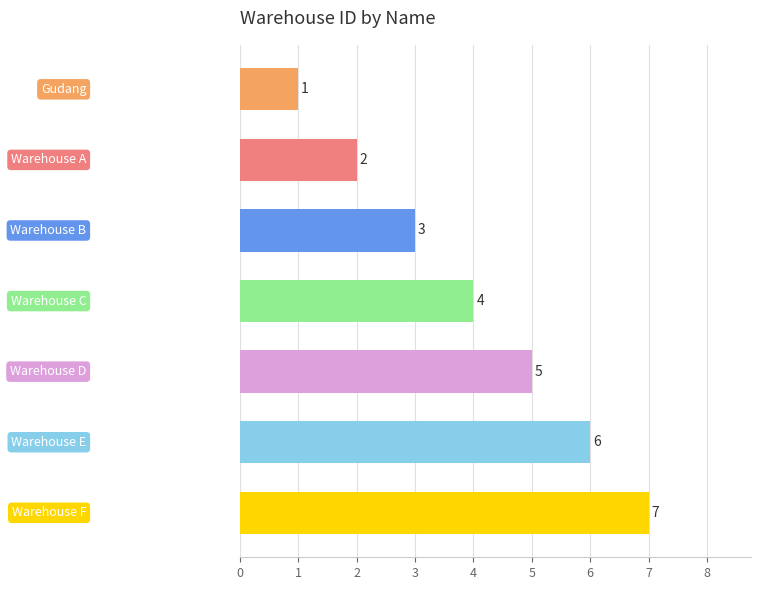

What is the maximum value shown in the chart?

7